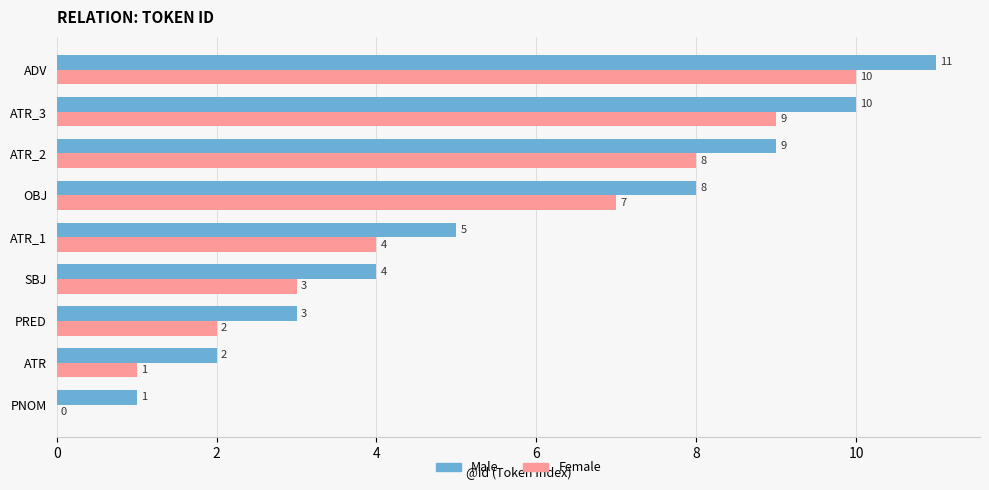

Read the Female value at ATR_3, to the nearest 5.

10